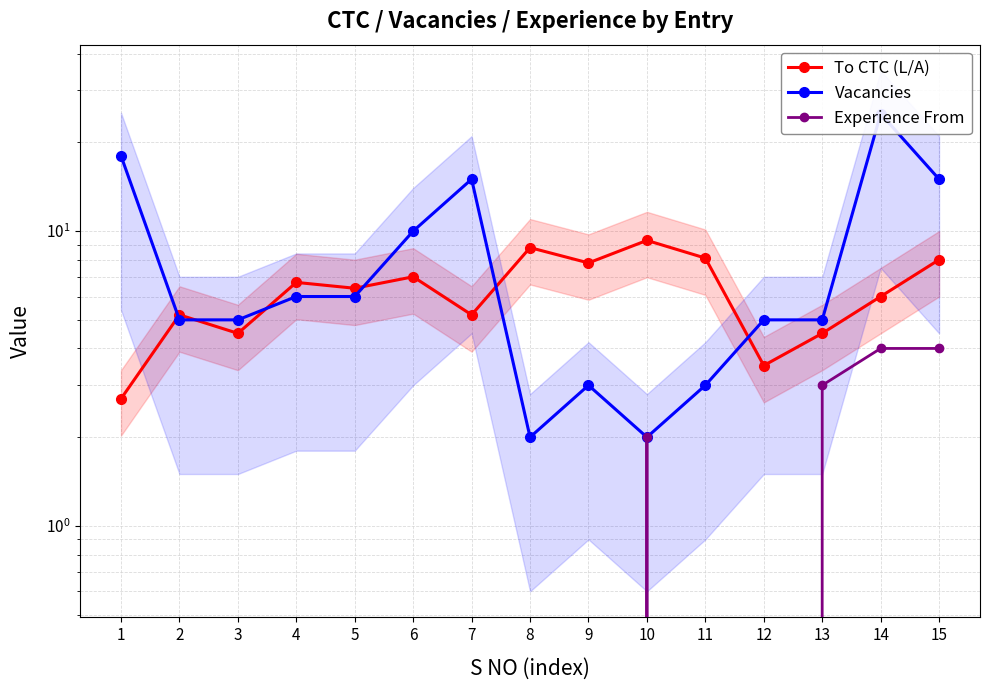

What is the sum of the To CTC (L/A) values at 3 and 4?

11.2